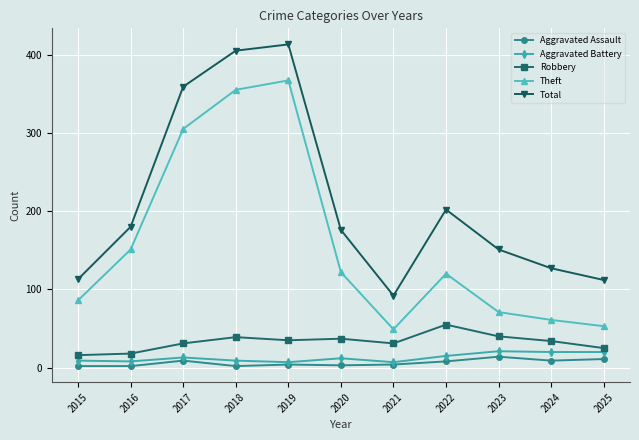

True or false: Theft and Robbery intersect in this chart.

False